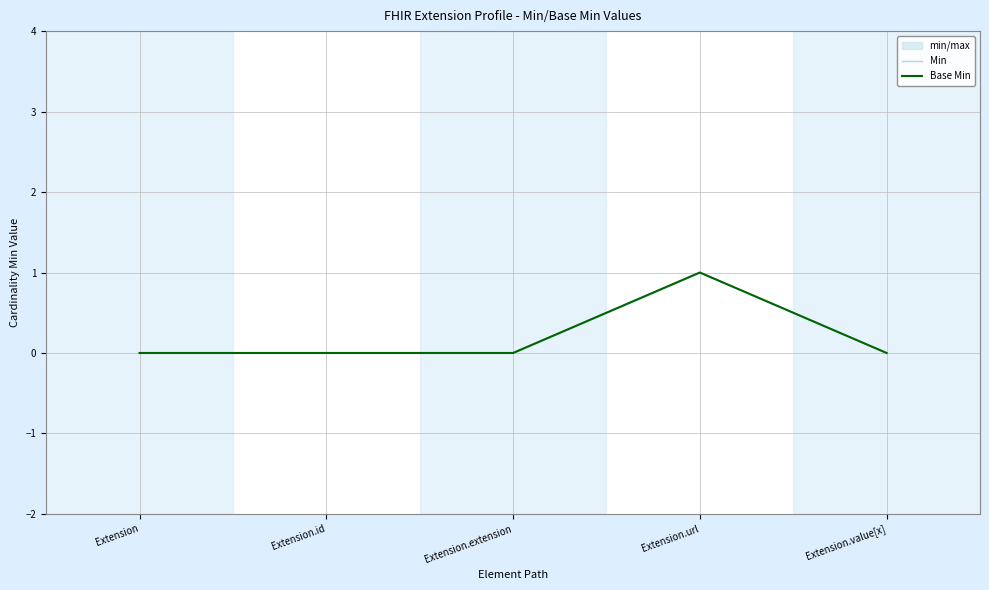

What is the difference between the maximum and second lowest values in the Base Min series?

1